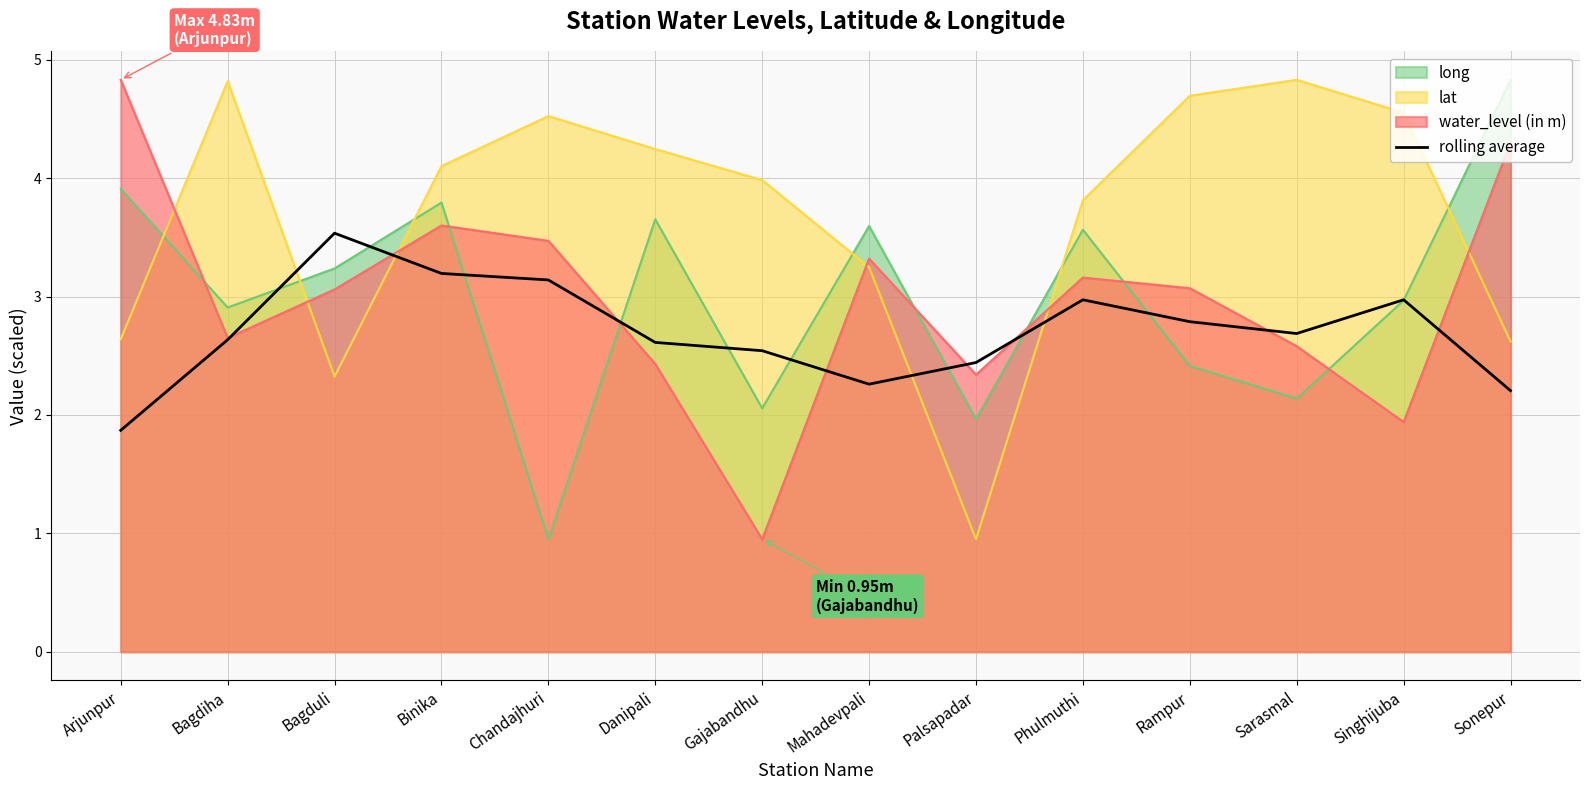

What is the label of the 13th point from the right?

Bagdiha